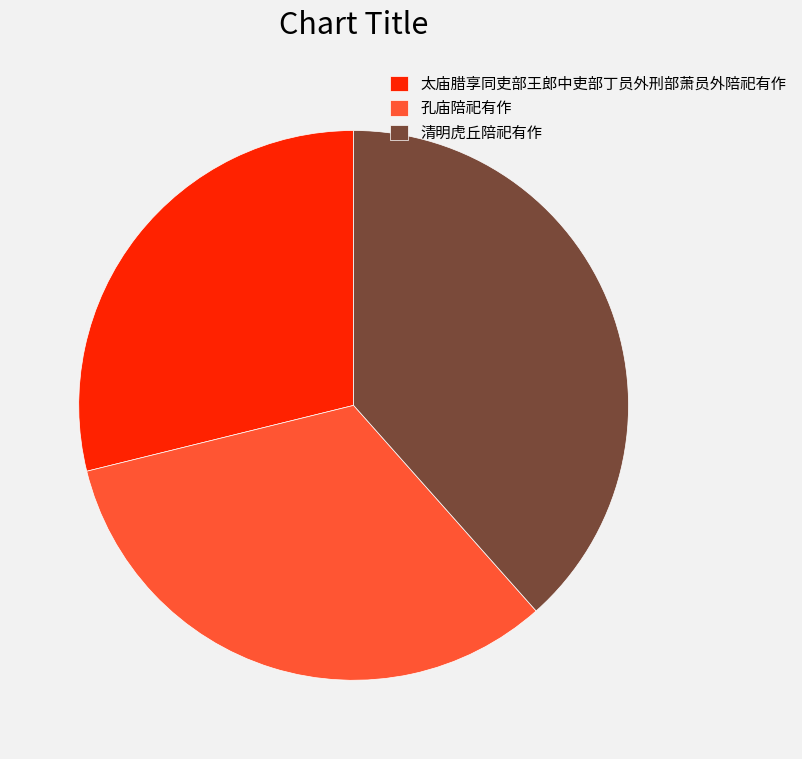

Do 太庙腊享同吏部王郎中吏部丁员外刑部萧员外陪祀有作 and 孔庙陪祀有作 together represent more than half of the pie?

Yes